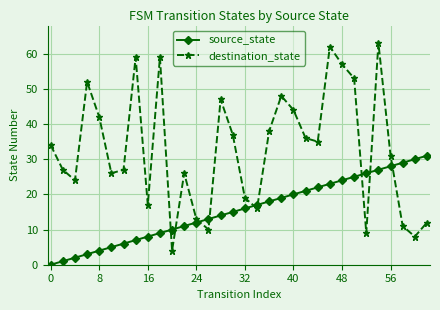

What is the difference between the second highest and second lowest values in the destination_state series?

54